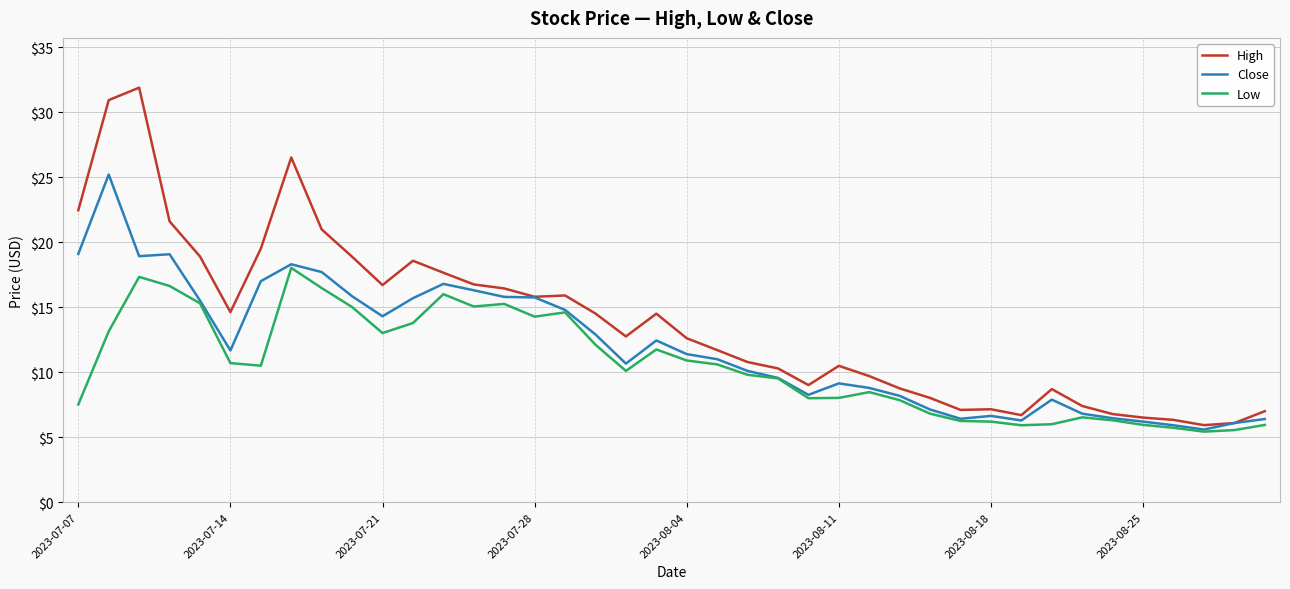

List the series in order of their overall mean, highest first.

High, Close, Low